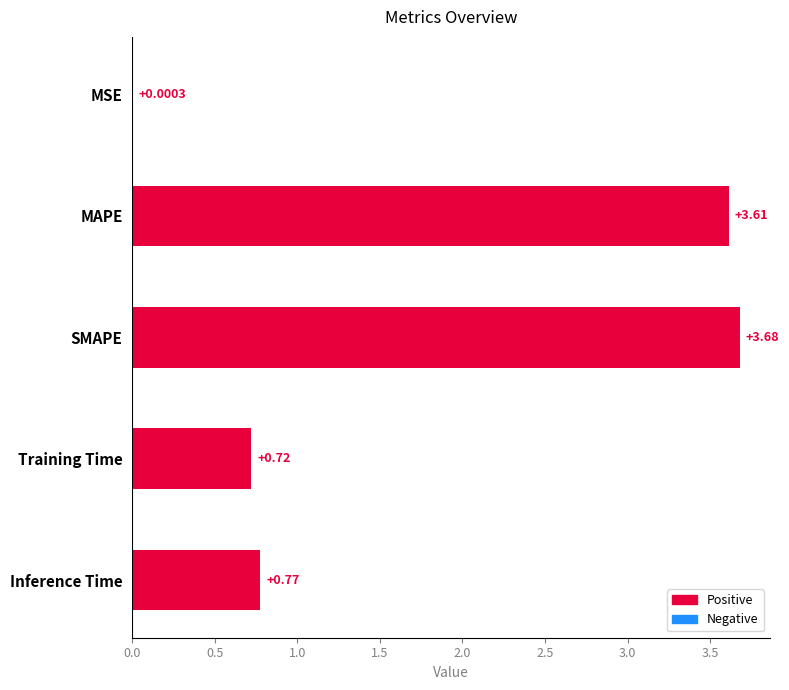

What is the sum of all values?

8.8